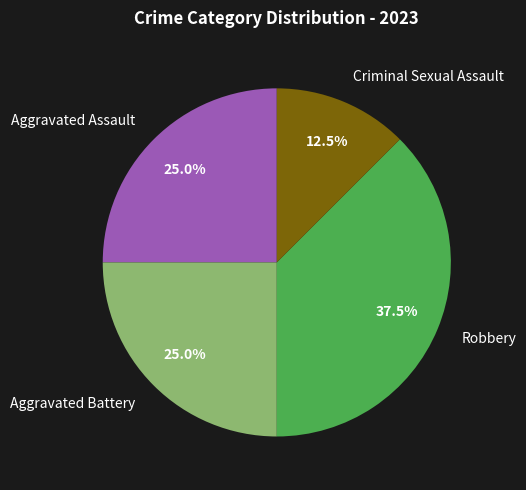

Between Criminal Sexual Assault and Aggravated Battery, which is larger?

Aggravated Battery